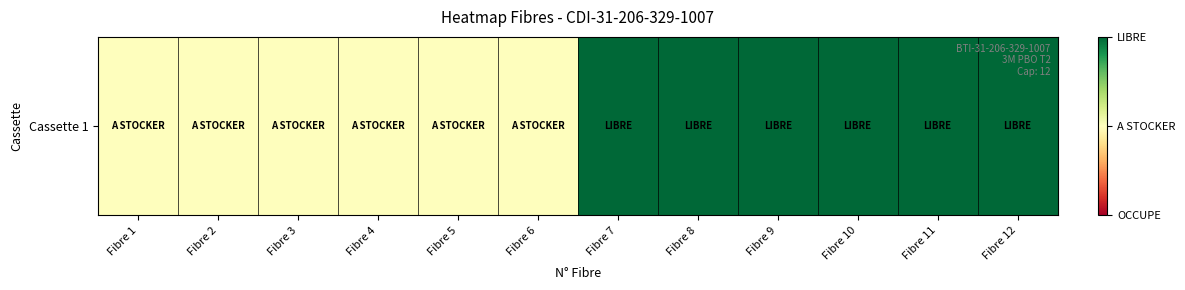

Count the number of data series in this chart.

1